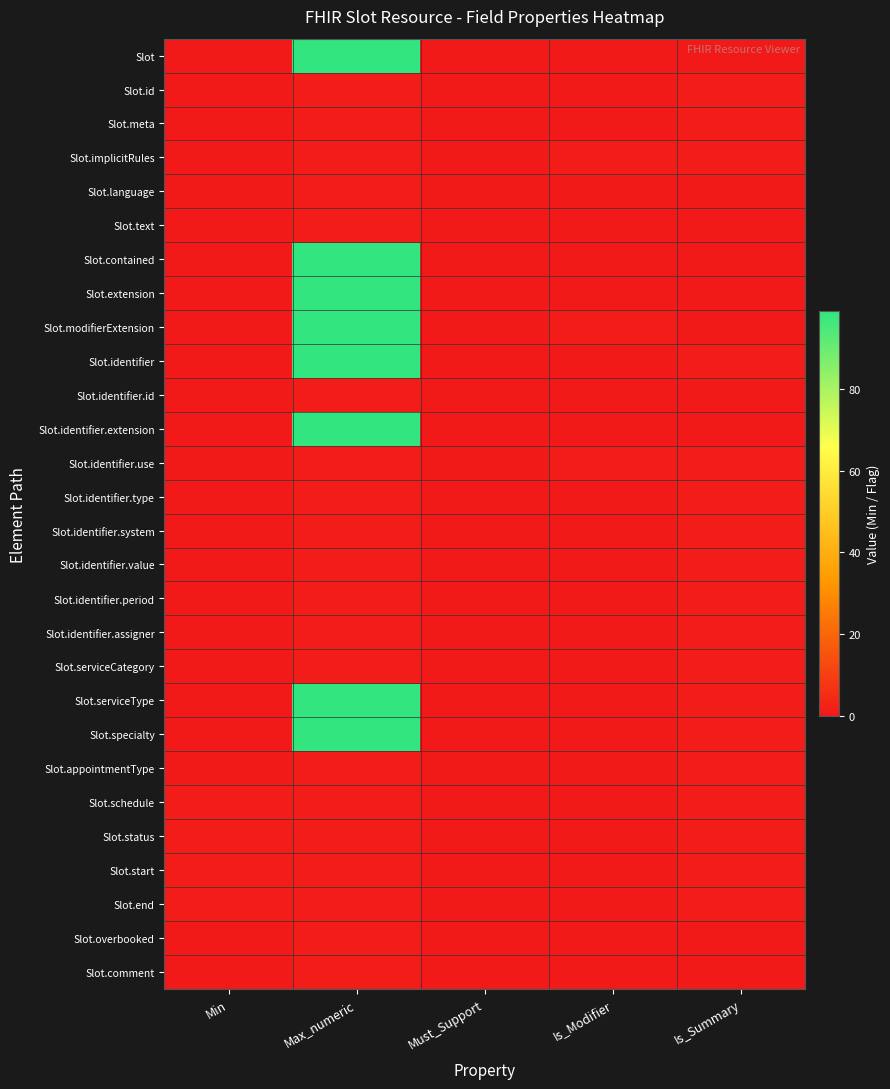

Which series has the widest spread of values?

Slot